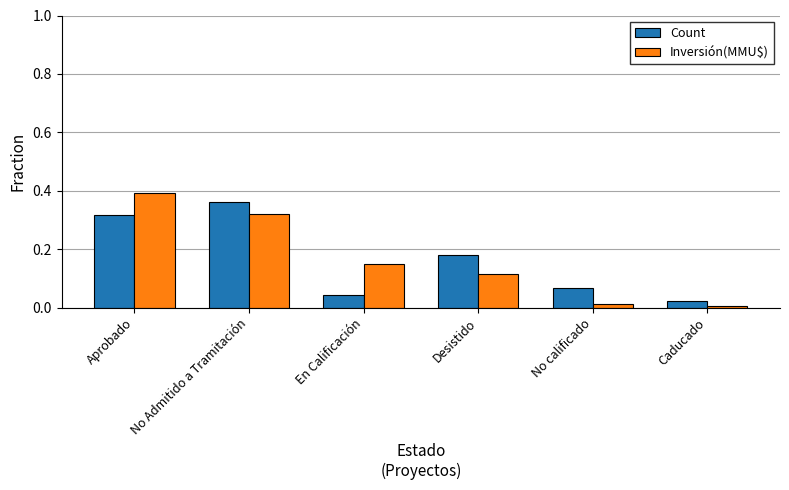

Is the value of Inversión(MMU$) at Caducado greater than the value of Count at Desistido?

No